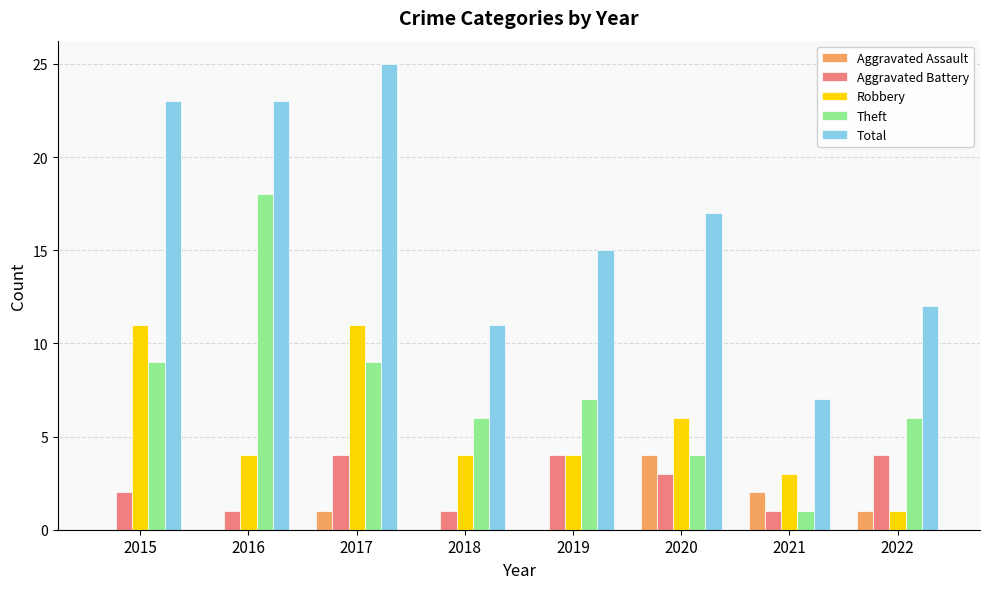

At which category is the sum across all series the highest?

2017